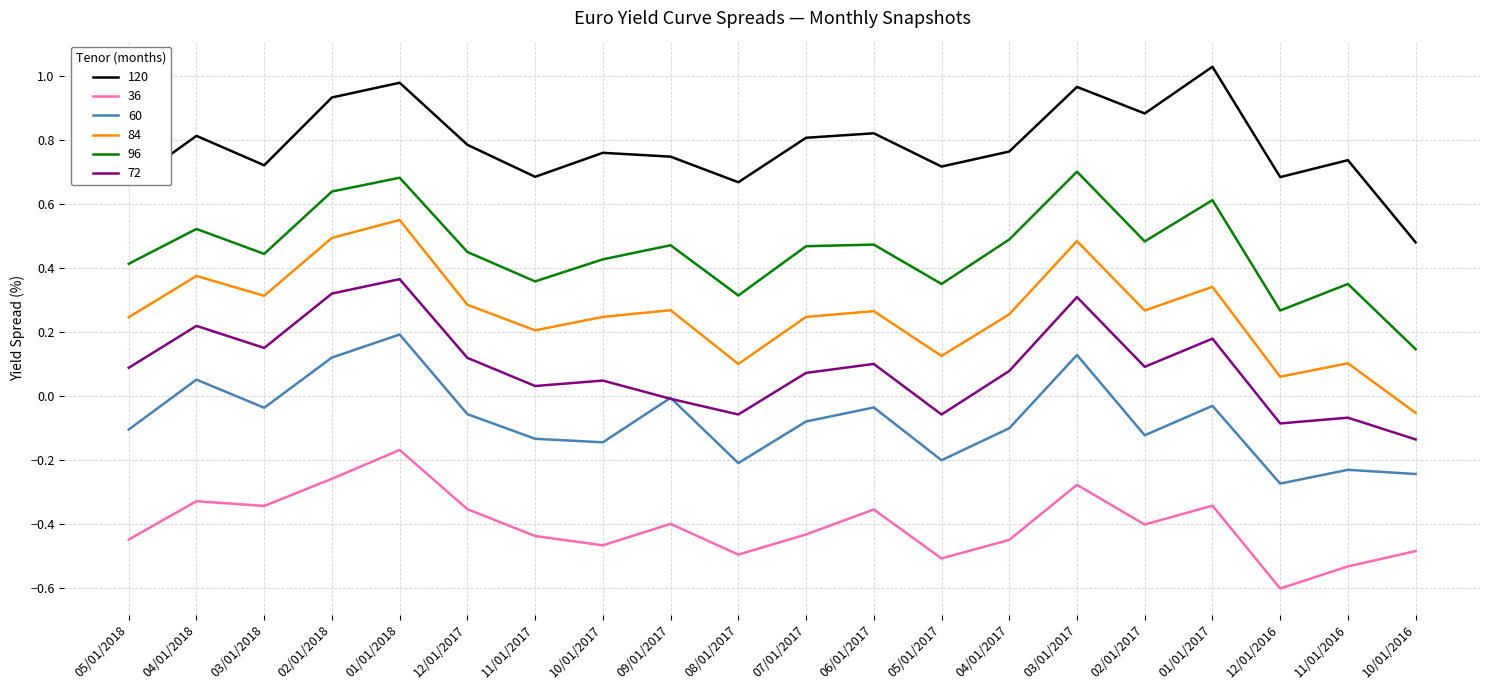

What is the sum of all 72 values?

1.7